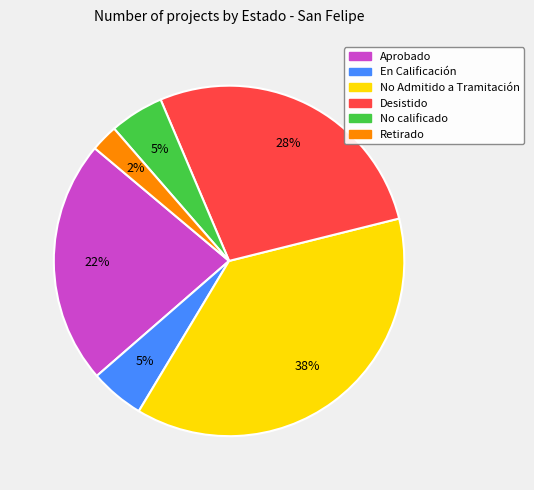

Is there any slice that represents more than half of the pie?

No